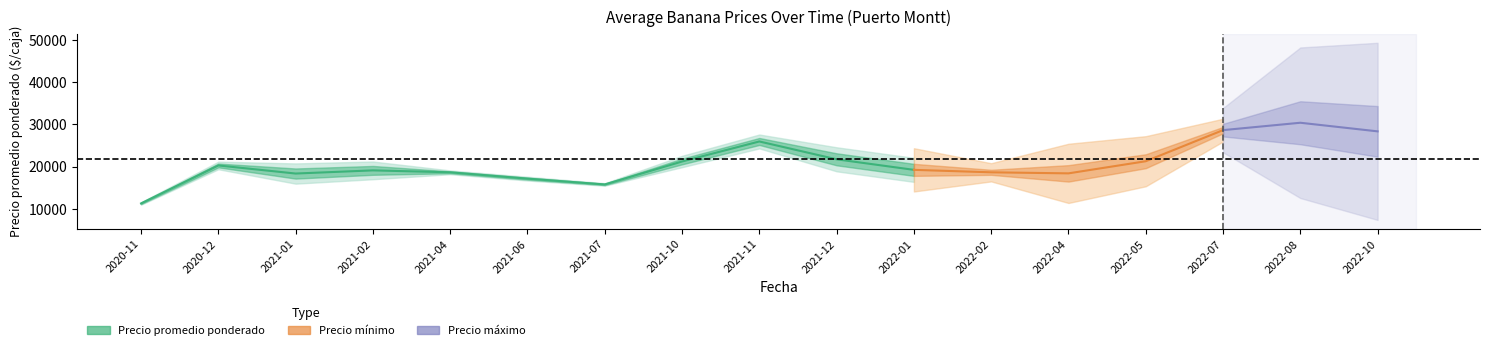

What is the label of the 15th point from the right?

2021-01